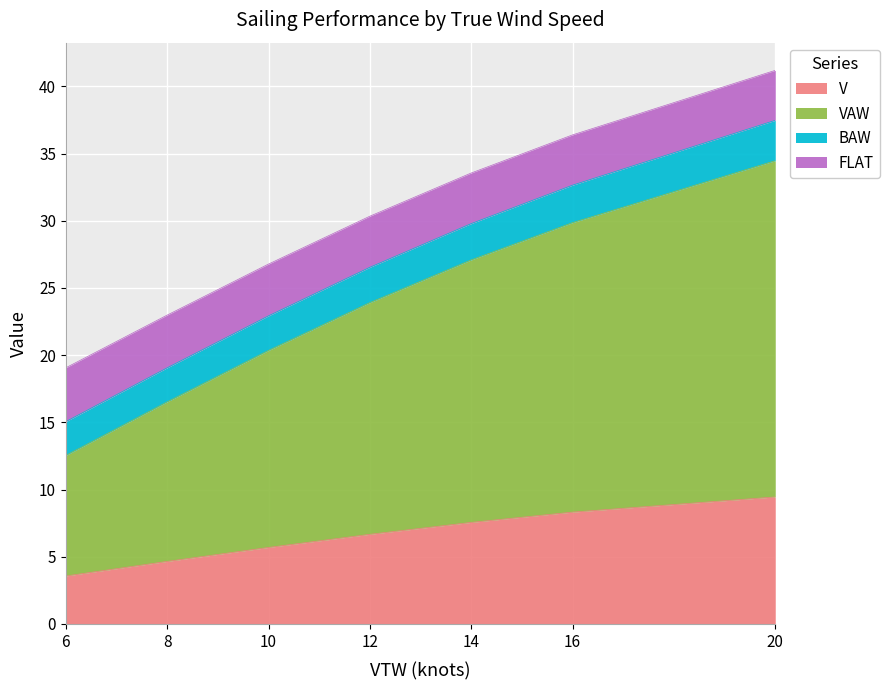

What value does the VAW series have at 10?

14.7